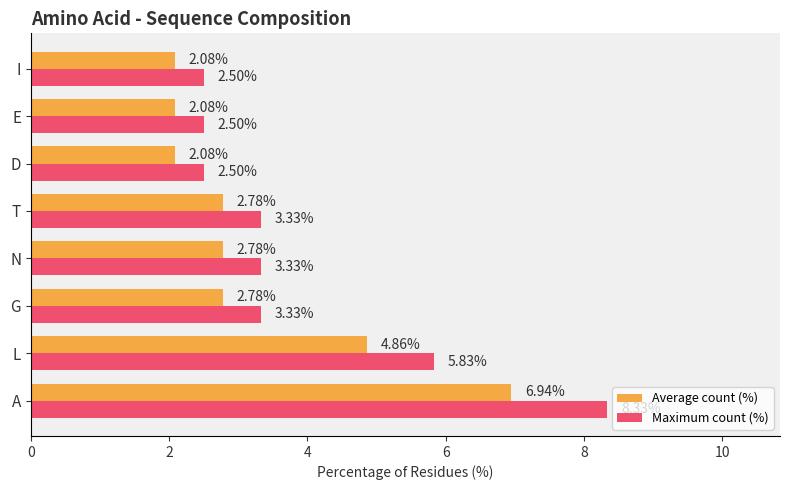

Is the value of Maximum count (%) at D greater than the value of Average count (%) at D?

Yes